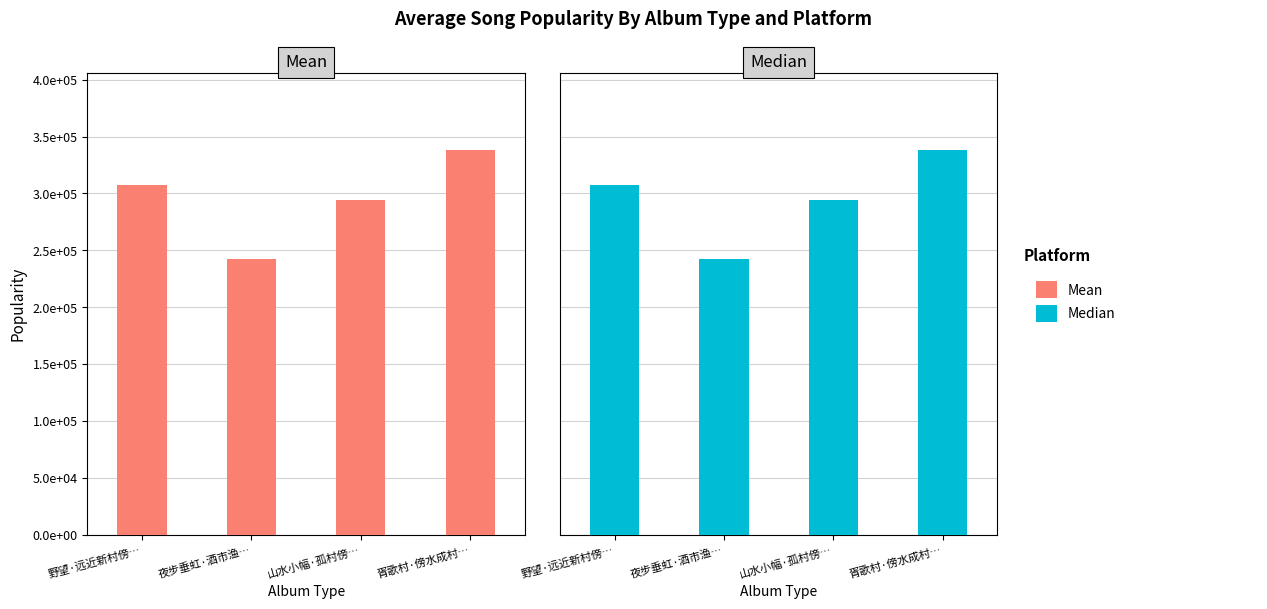

What is the maximum value for Mean?

338499